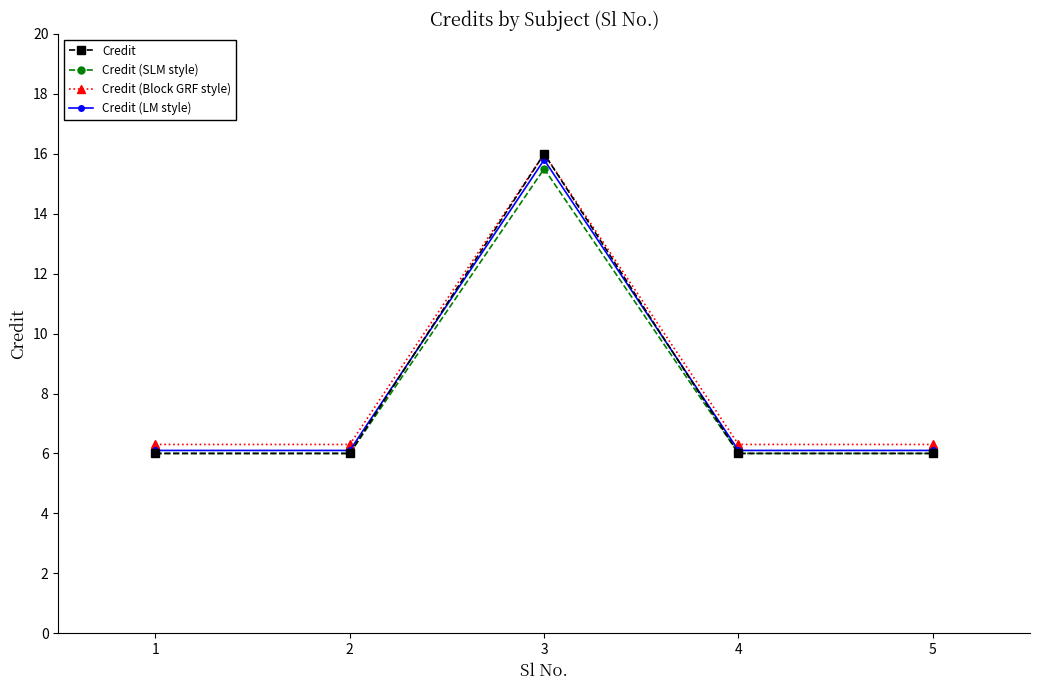

What is the spread (max minus min) of values at 1?

0.3